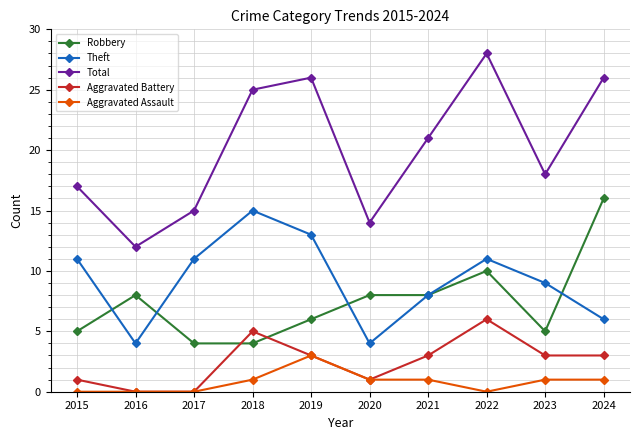

What is the maximum value for Total?

28